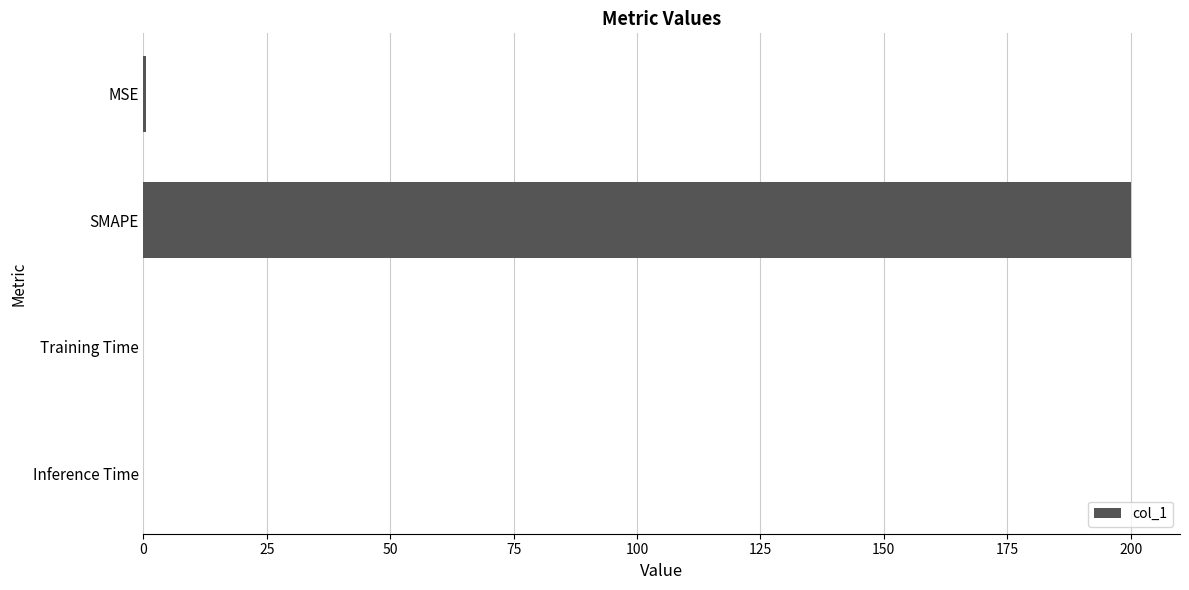

Are the bars horizontal?

Yes